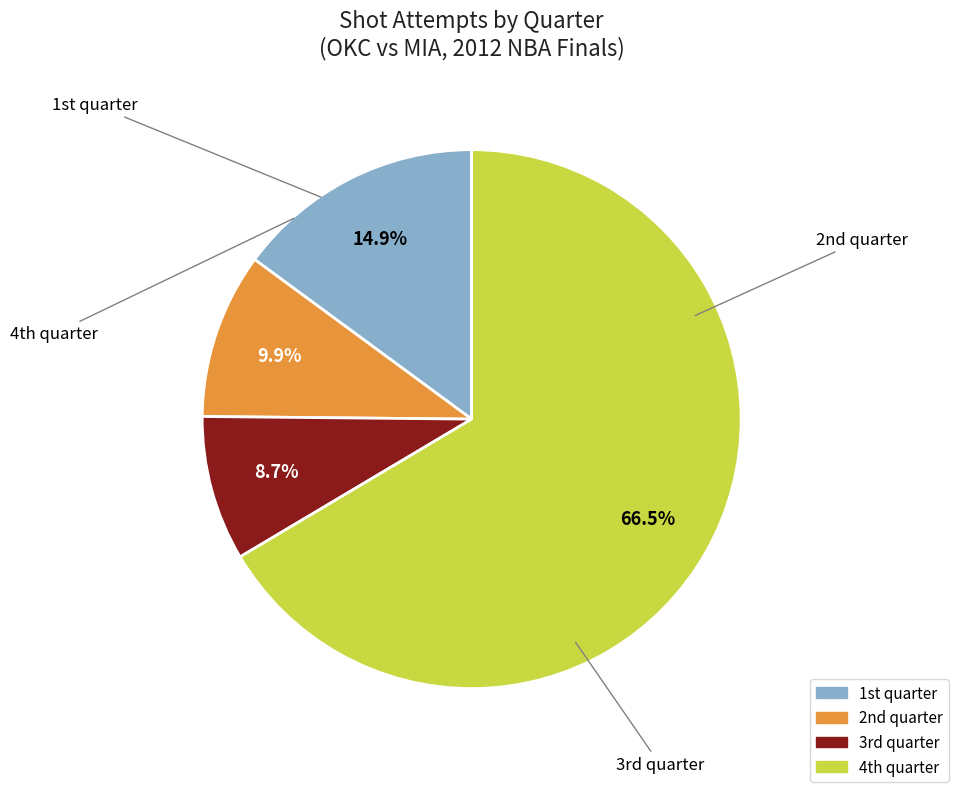

Which category has the biggest portion of the pie?

4th quarter